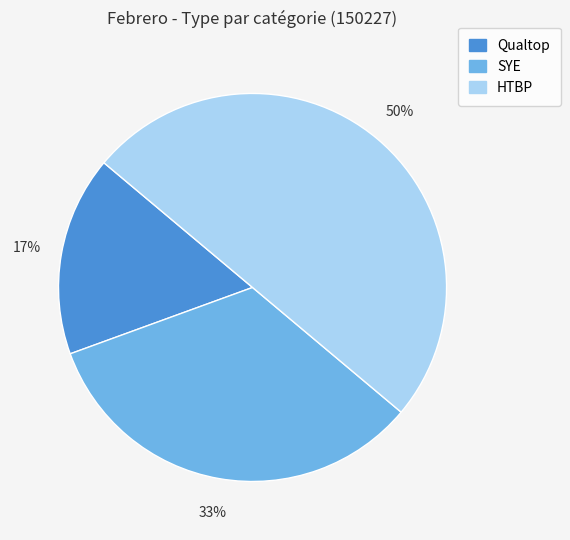

To the nearest percent, what is the average slice percentage?

33%